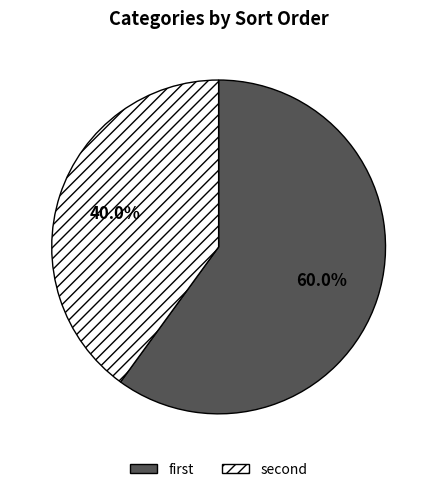

Which category accounts for the majority?

first